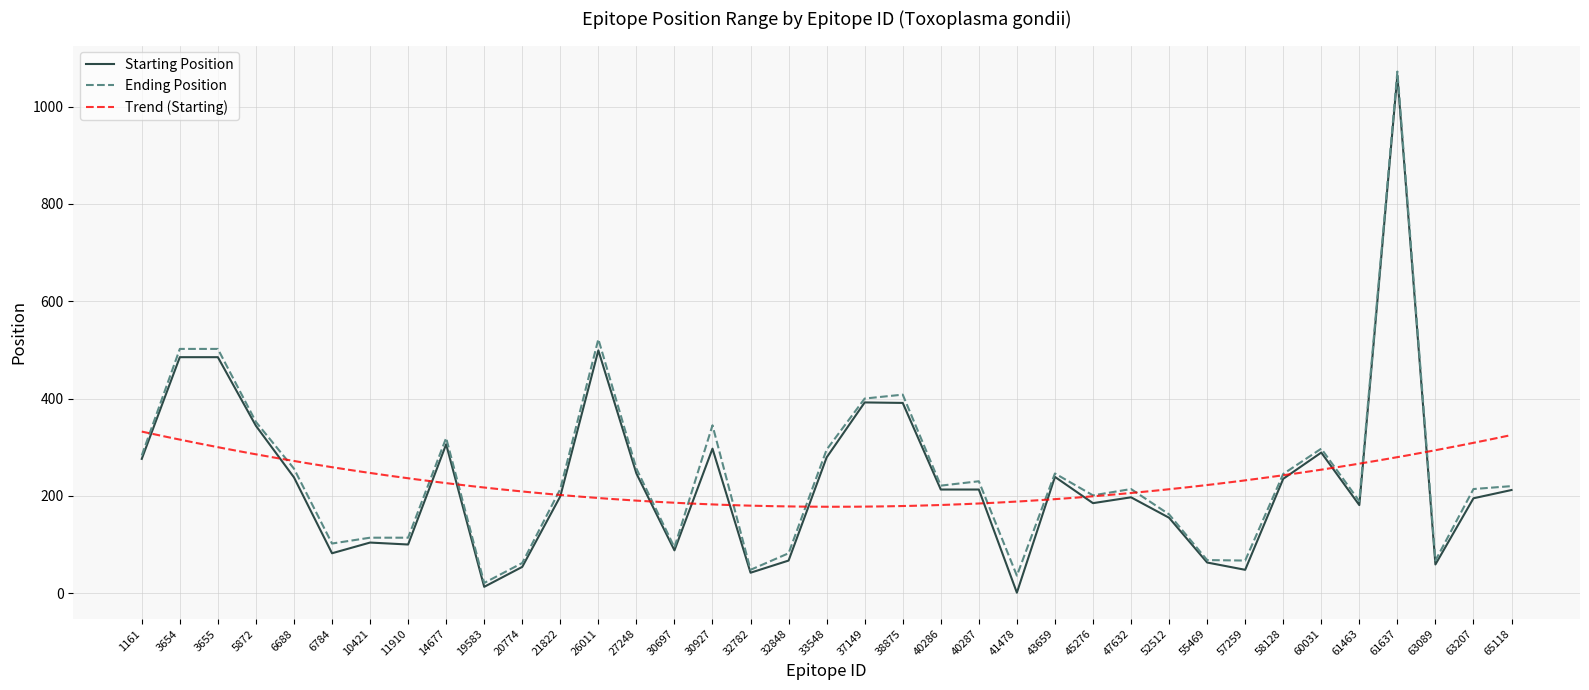

At which category does Starting Position reach its first local valley?

6784